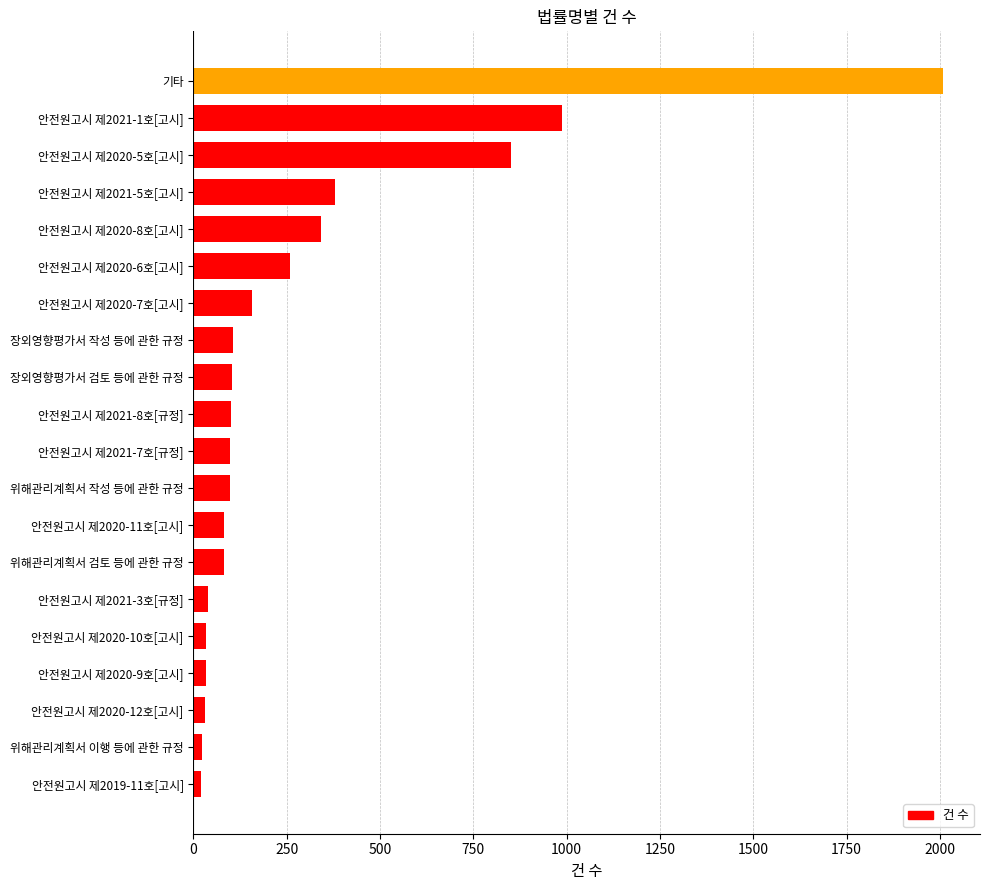

How many categories are shown in the chart?

20